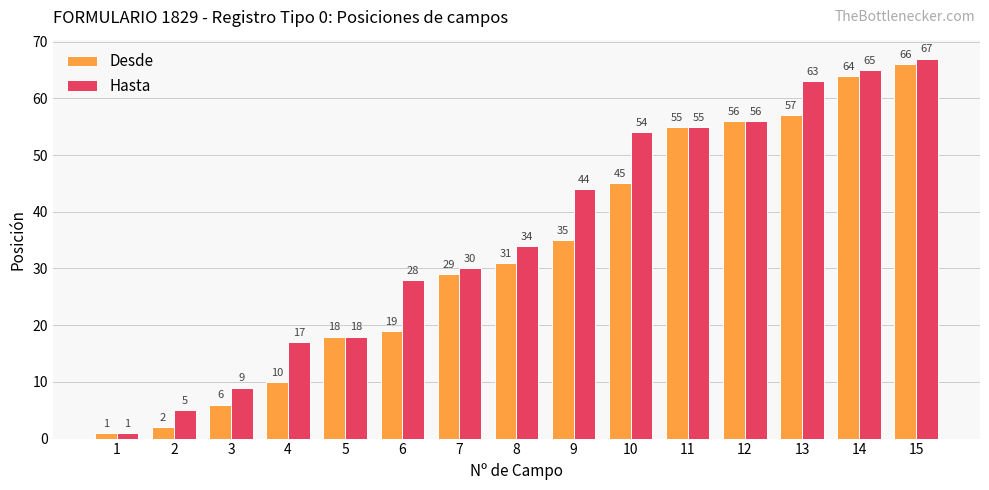

The value of Hasta at 5 is 18. True or false?

True